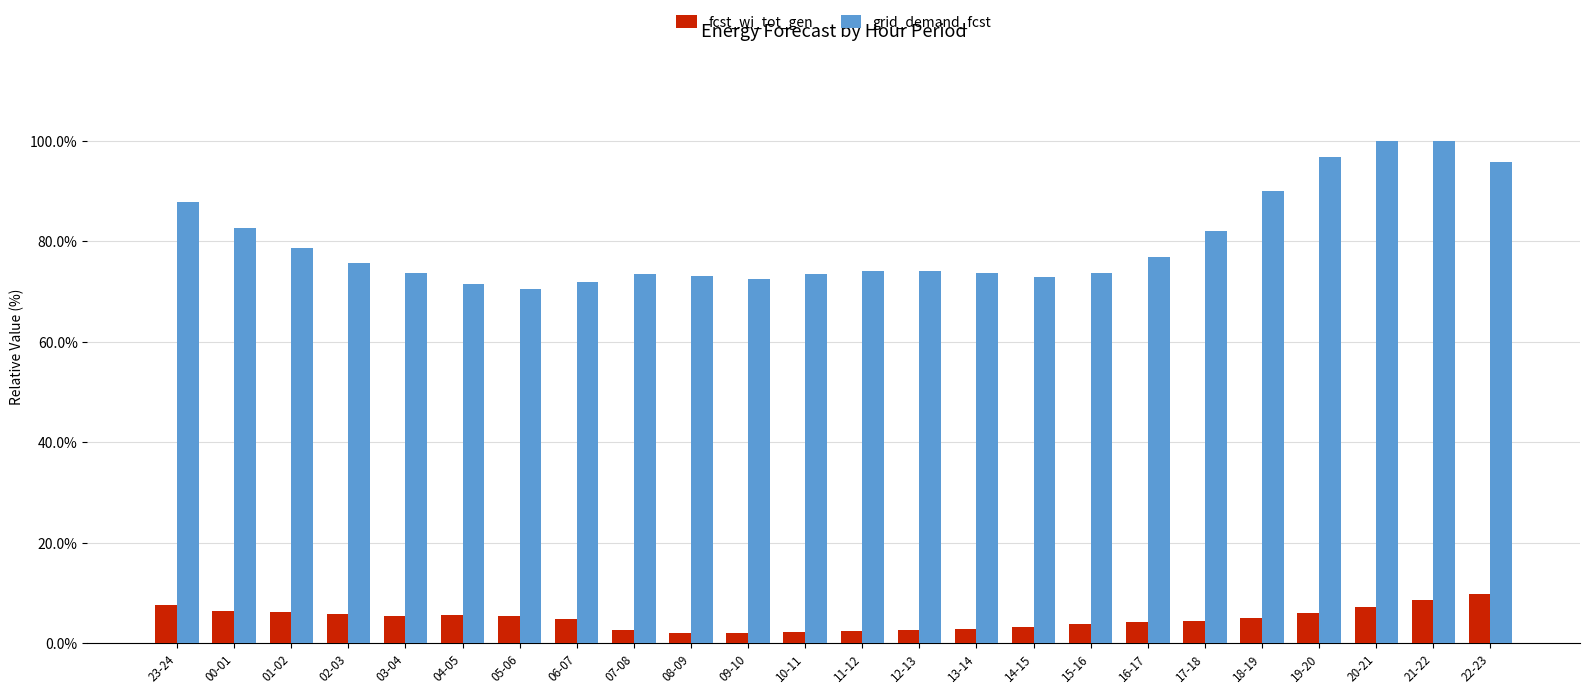

What is the sum of all fcst_wi_tot_gen values?

117.6